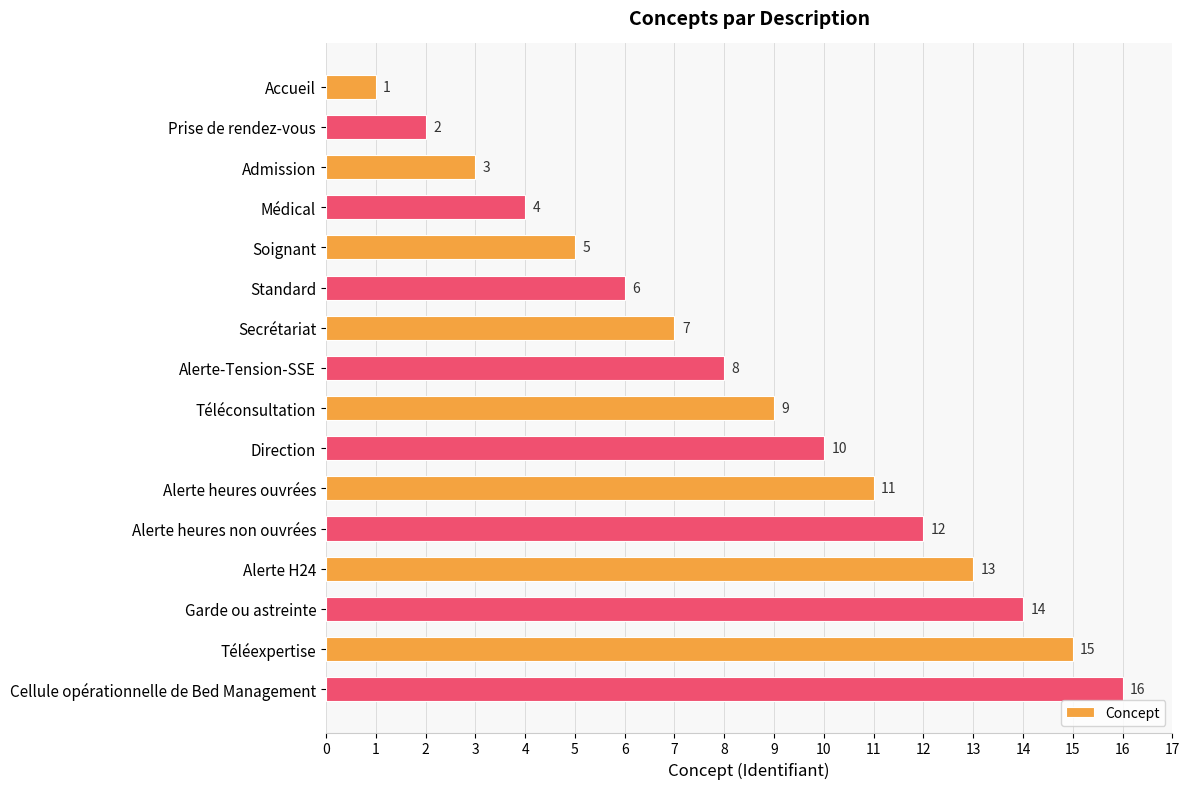

Which label corresponds to the smallest value in the chart?

Accueil